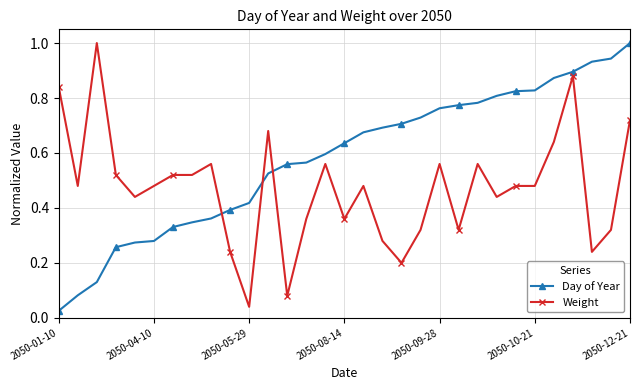

What is the sum of all Weight values?

14.6